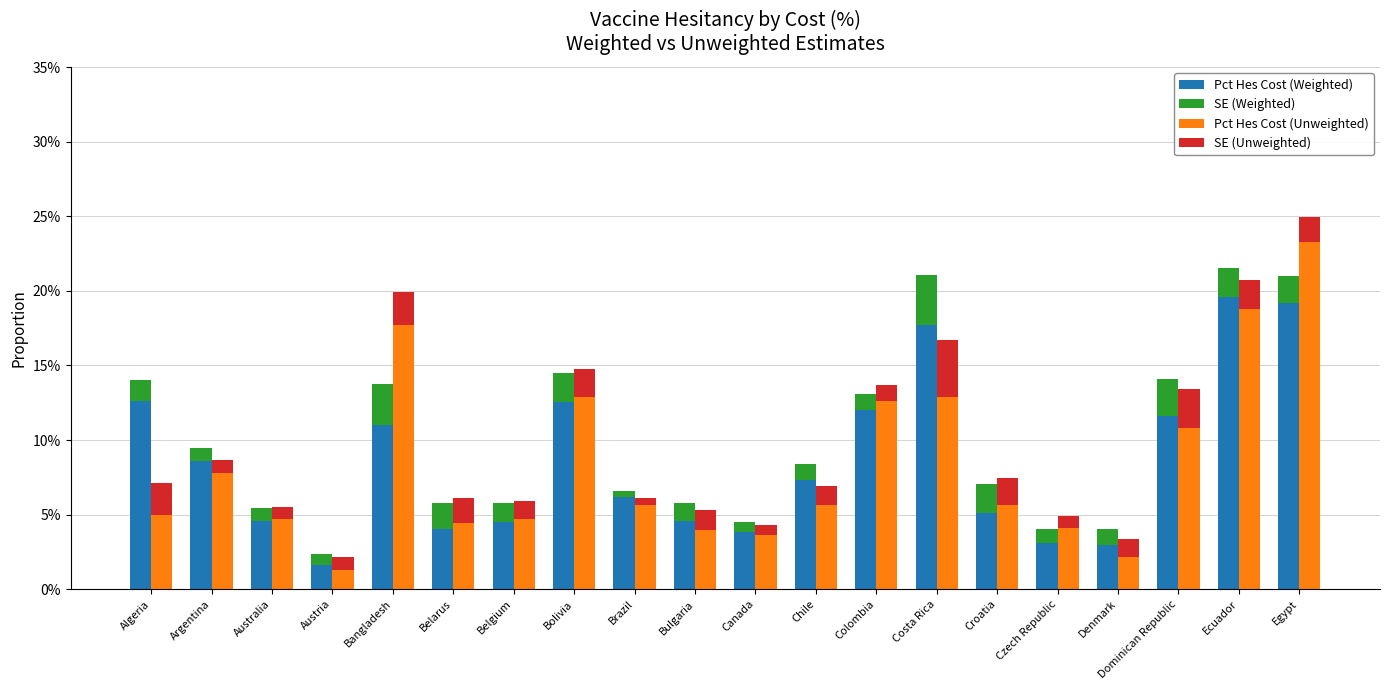

What are all the series names shown in the legend?

Pct Hes Cost (Weighted), SE (Weighted), Pct Hes Cost (Unweighted), SE (Unweighted)